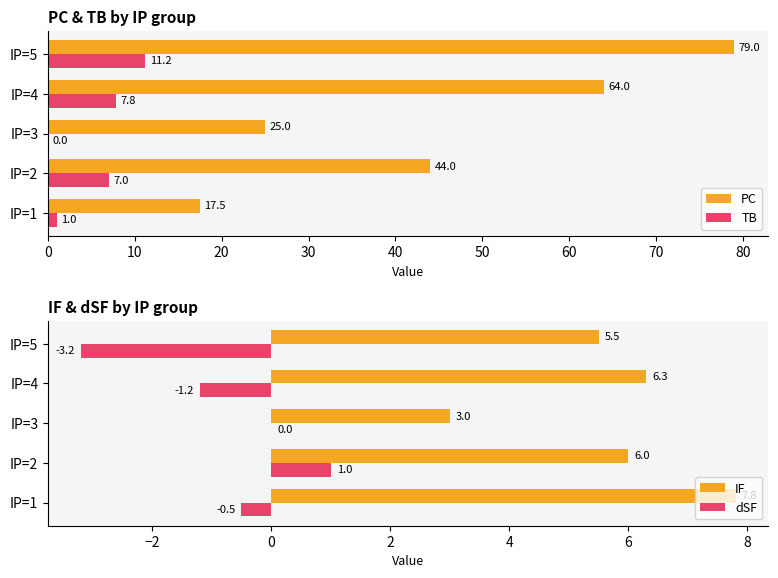

What are all the series names shown in the legend?

PC, TB, IF, dSF